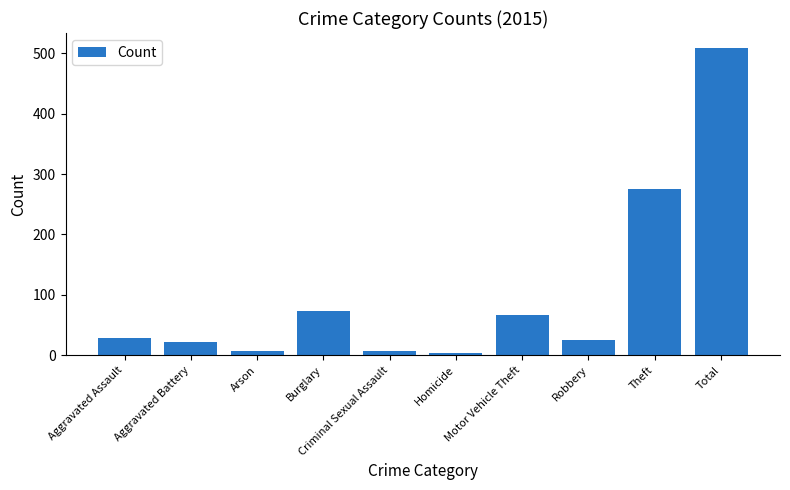

What is the greatest value displayed?

508